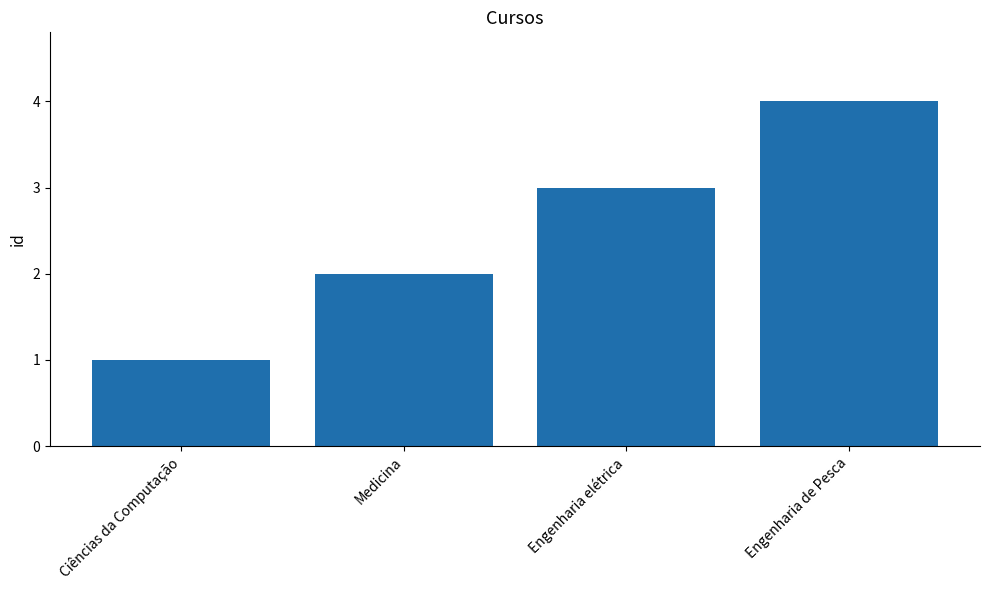

Which label corresponds to the largest value in the chart?

Engenharia de Pesca